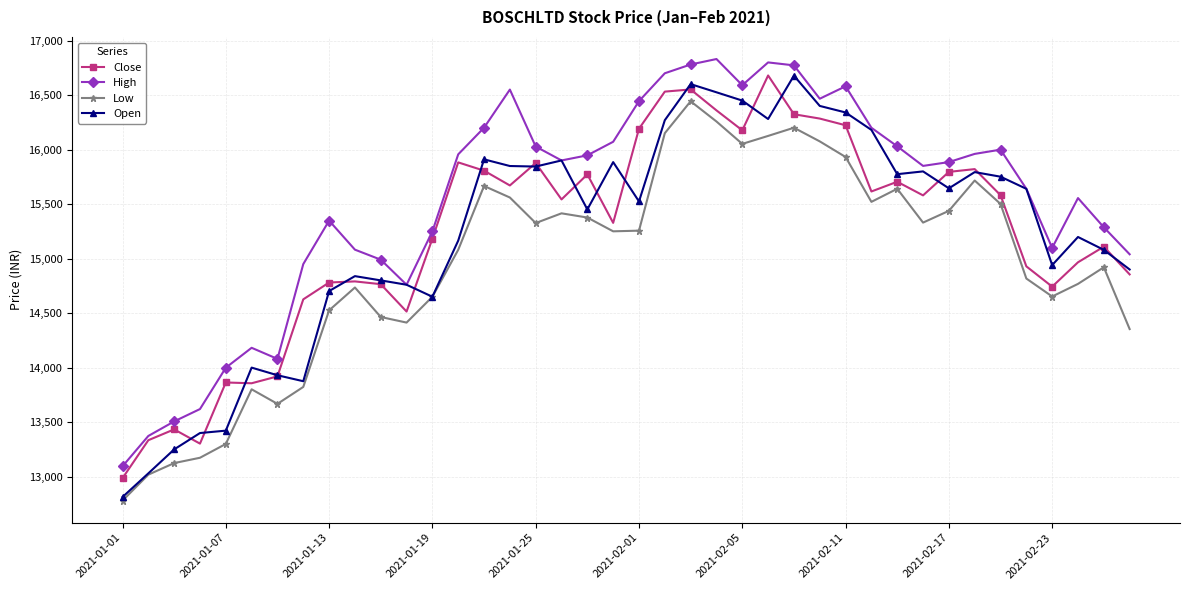

At how many categories does at least one series exceed 15692?

22